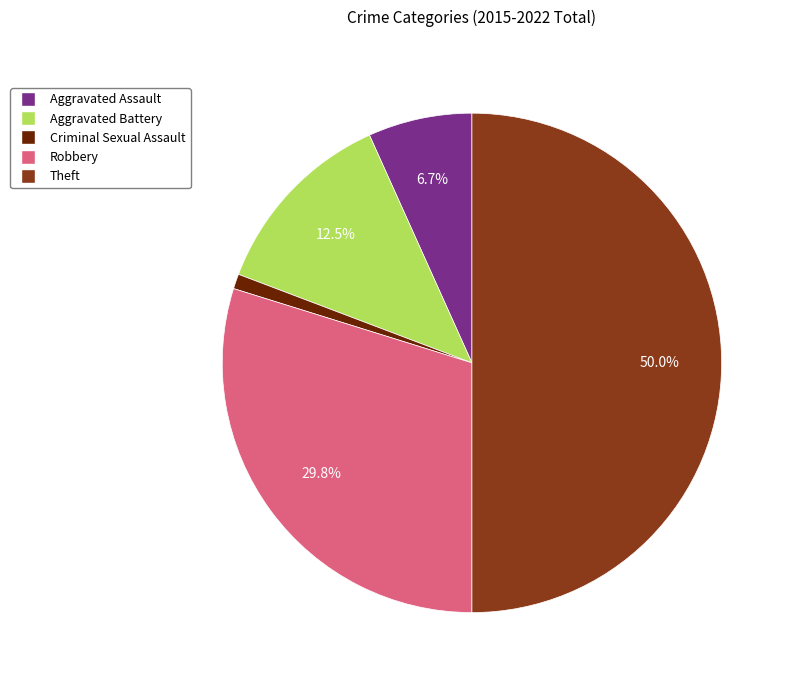

Does Aggravated Assault account for over 50% of the chart?

No